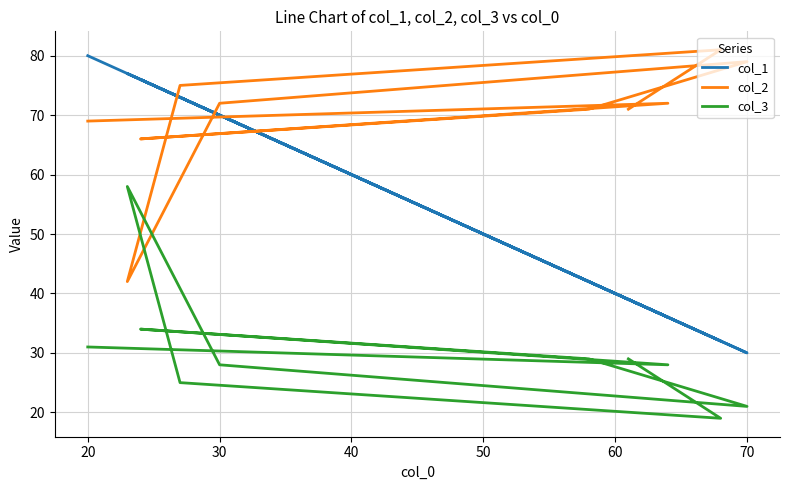

True or false: col_3 has more than 1 interior local peaks.

True